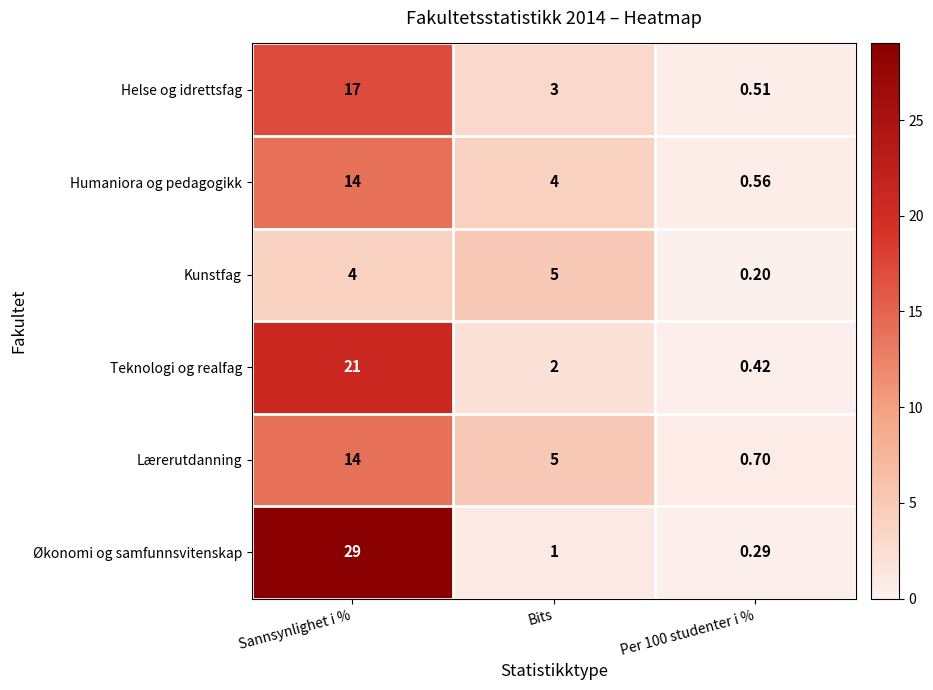

At Per 100 studenter i %, list the series in order from largest to smallest.

Lærerutdanning, Humaniora og pedagogikk, Helse og idrettsfag, Teknologi og realfag, Økonomi og samfunnsvitenskap, Kunstfag